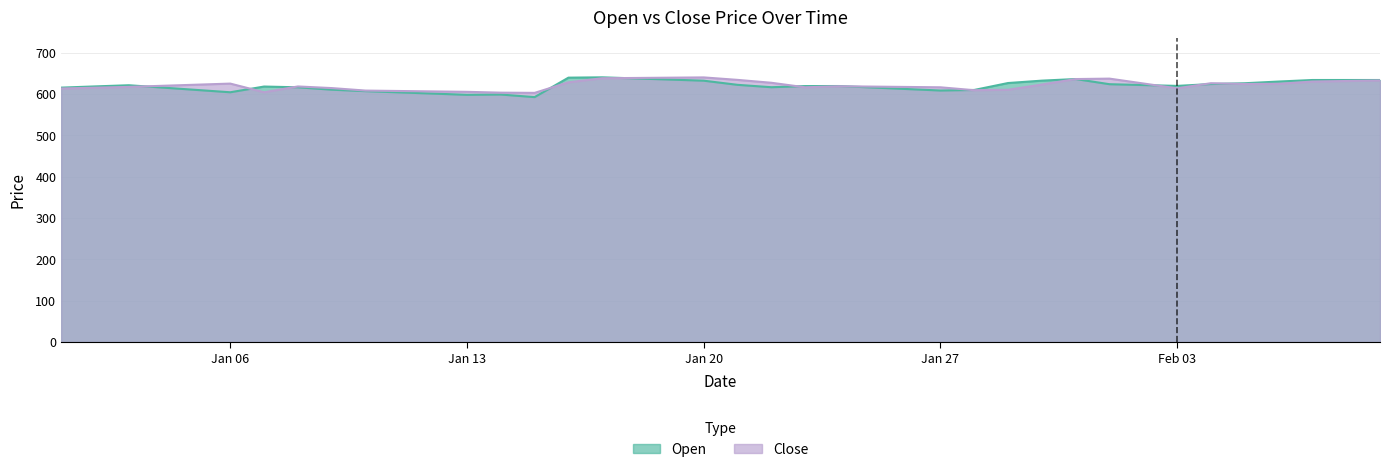

What is the difference between the Close values at 2025-01-29 and 2025-01-23?

6.0